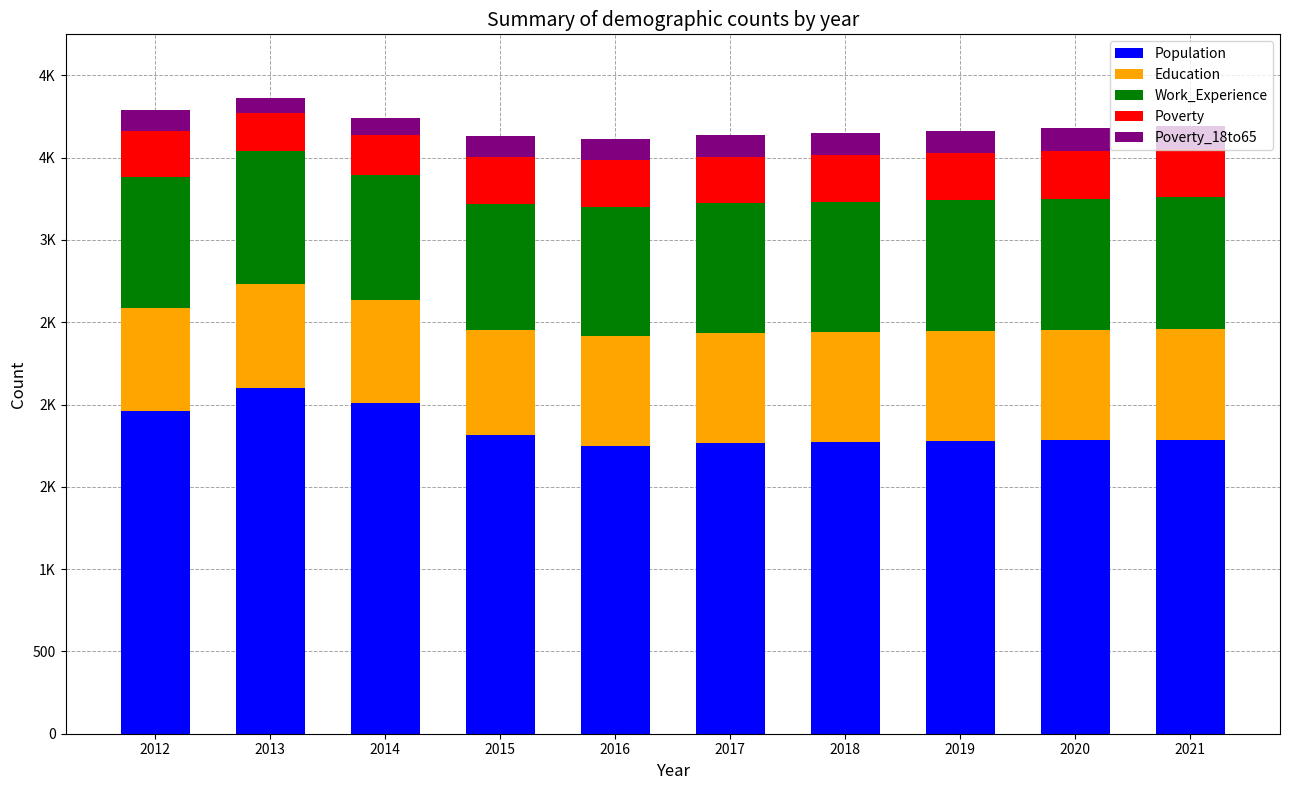

What are all the series names shown in the legend?

Population, Education, Work_Experience, Poverty, Poverty_18to65